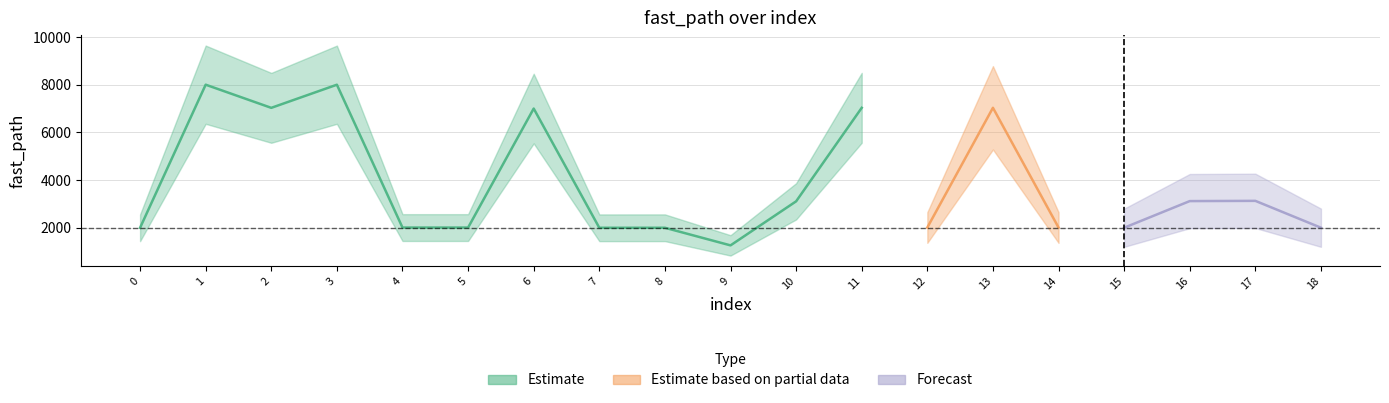

What is the sum of all index values?

171